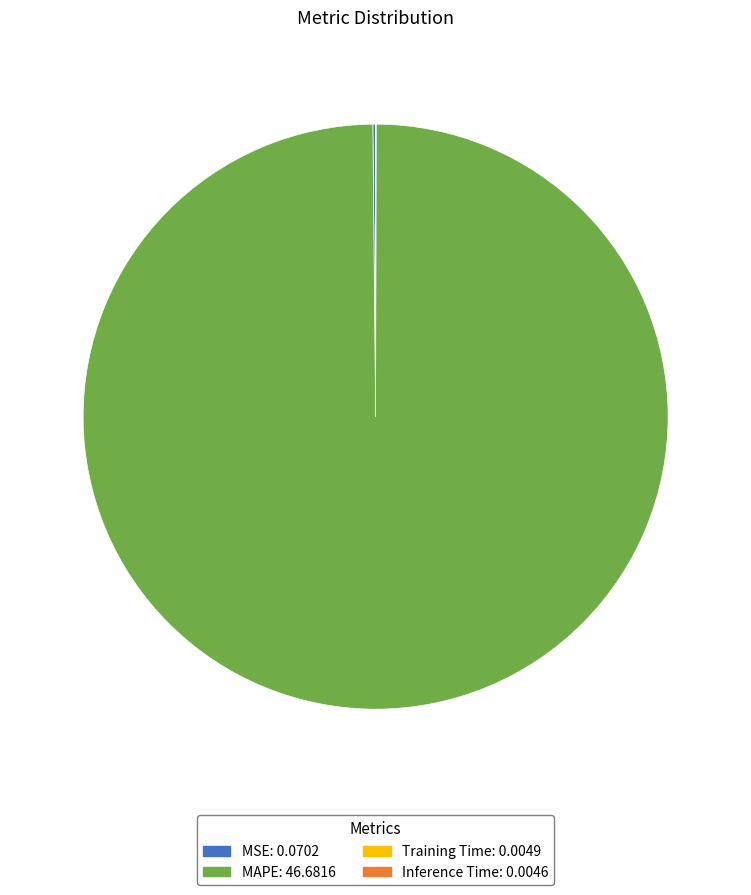

Does any single category account for the majority?

Yes